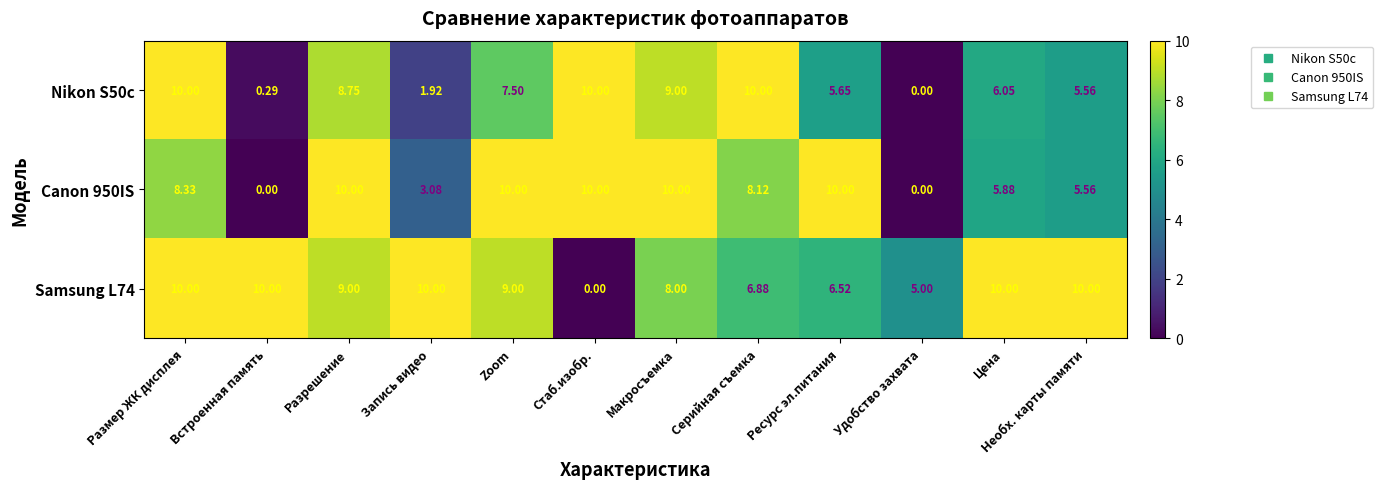

At which category is the sum across all series the highest?

Размер ЖК дисплея